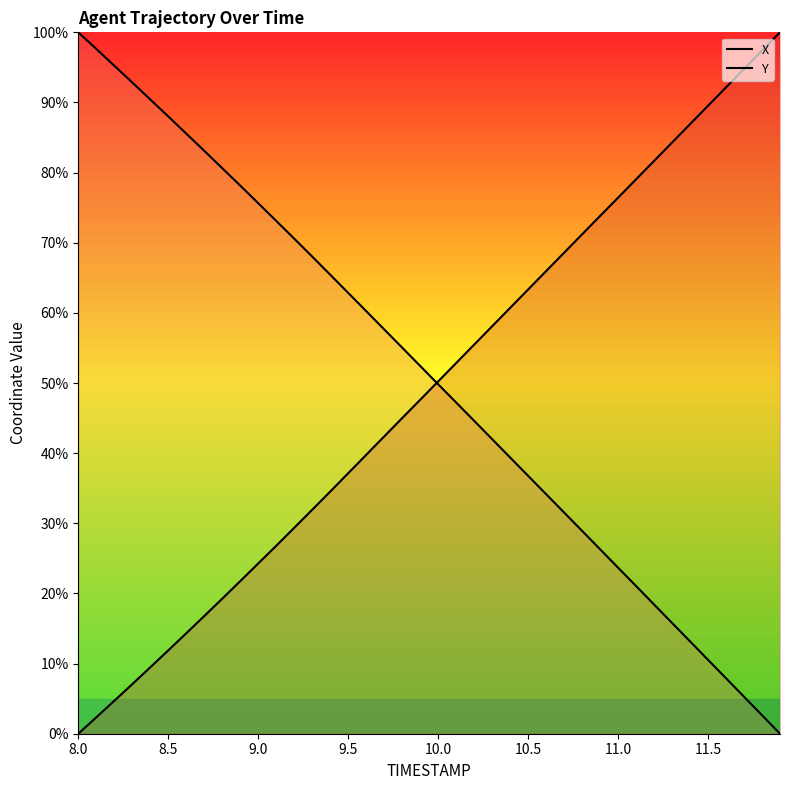

How many lines are shown in the chart?

2